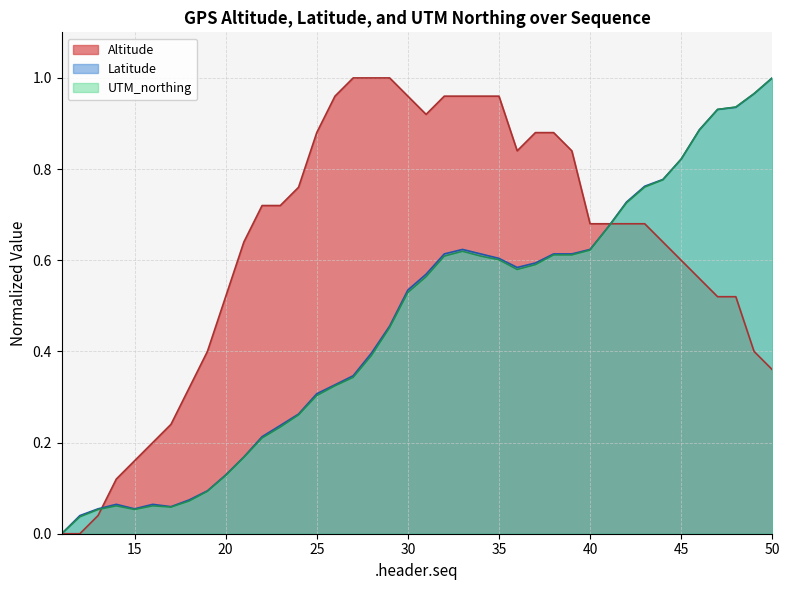

Rank the series at 22 from lowest to highest value.

UTM_northing, Latitude, Altitude